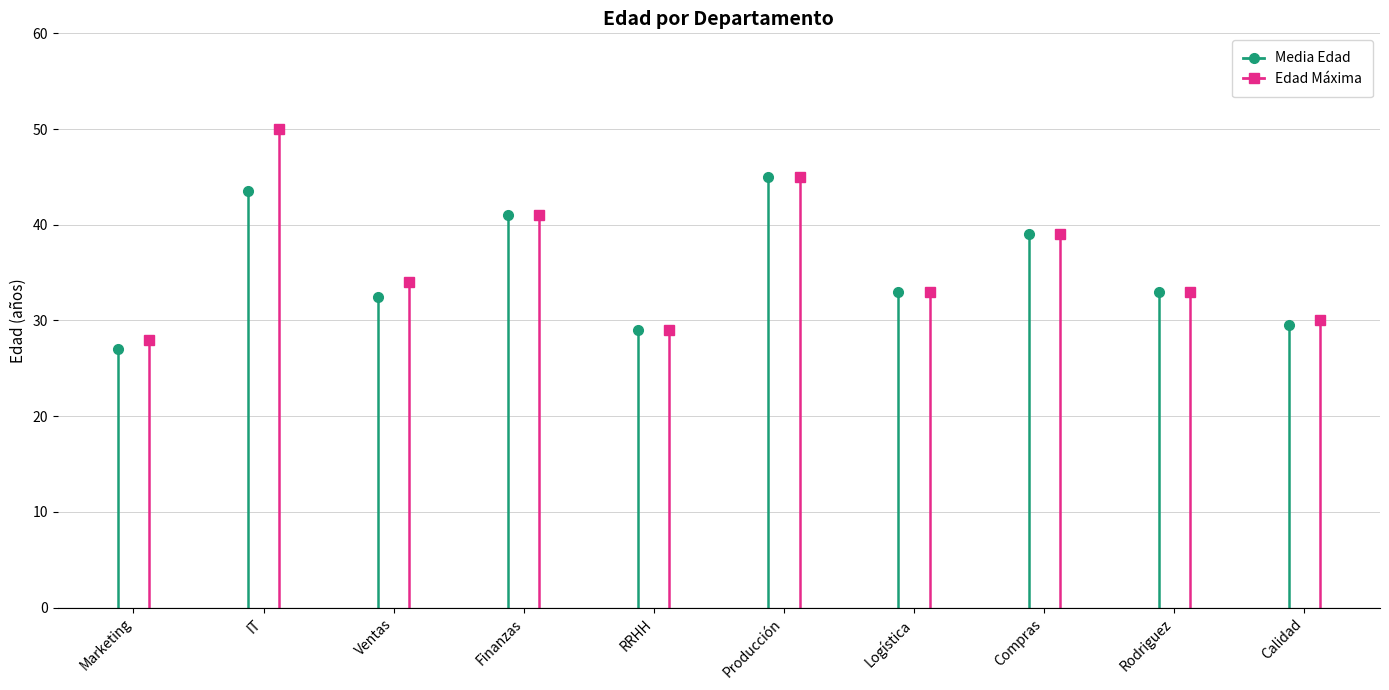

What are all the series names shown in the legend?

Media Edad, Edad Máxima